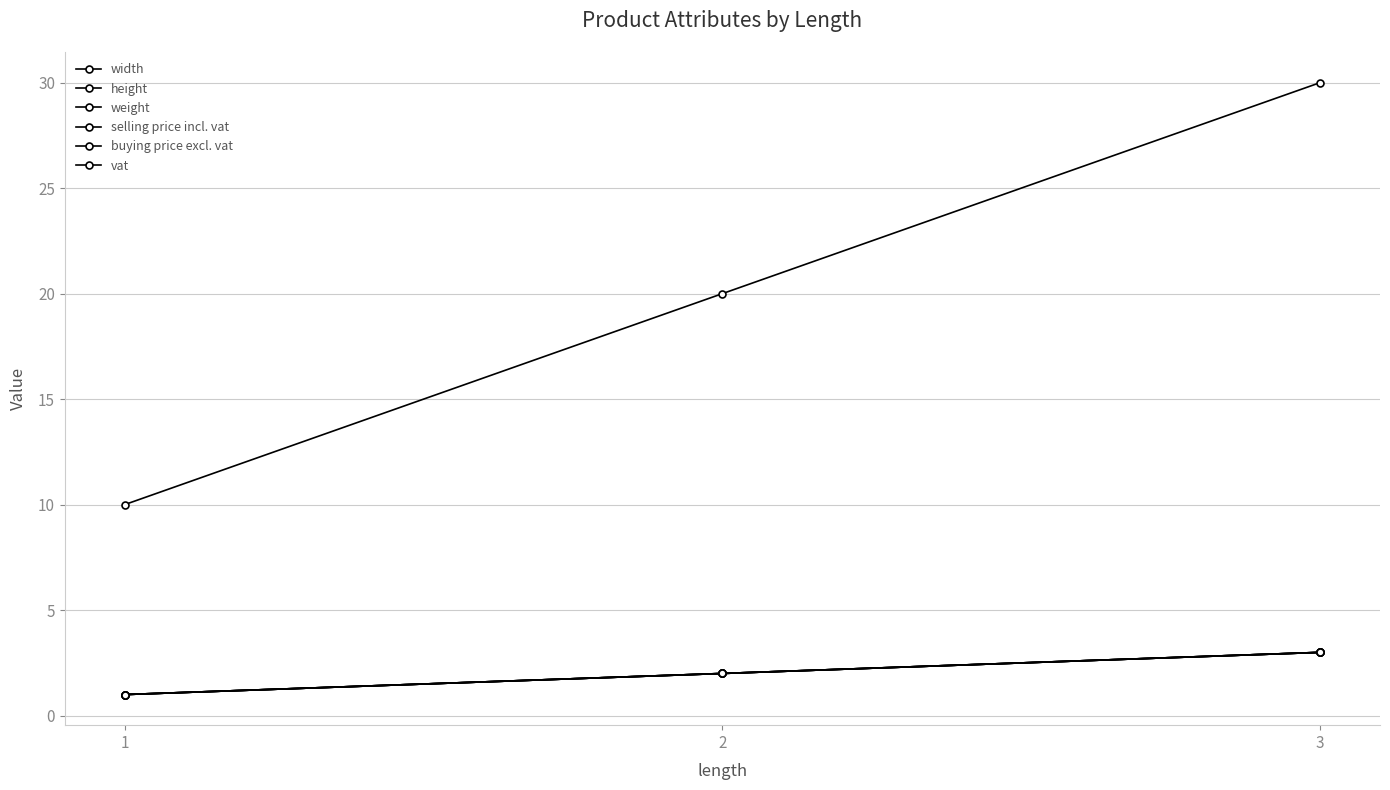

Is this an area chart (filled region under the line)?

No